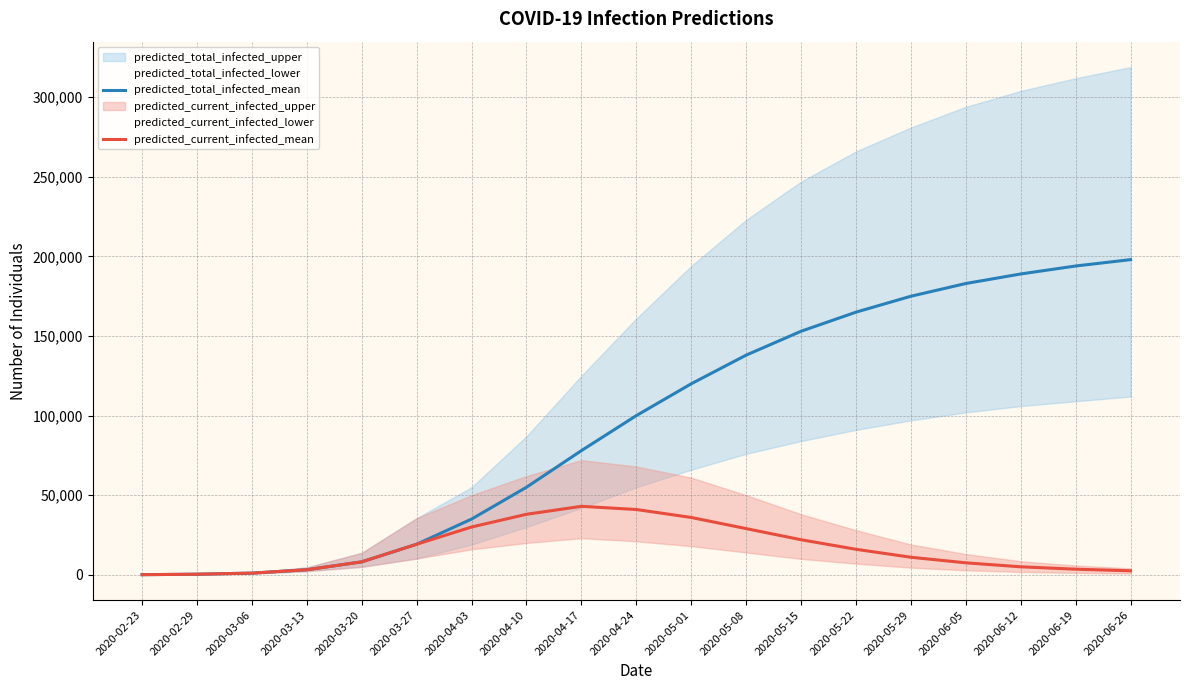

Which has a higher value, 2020-03-06 or 2020-06-12?

2020-06-12